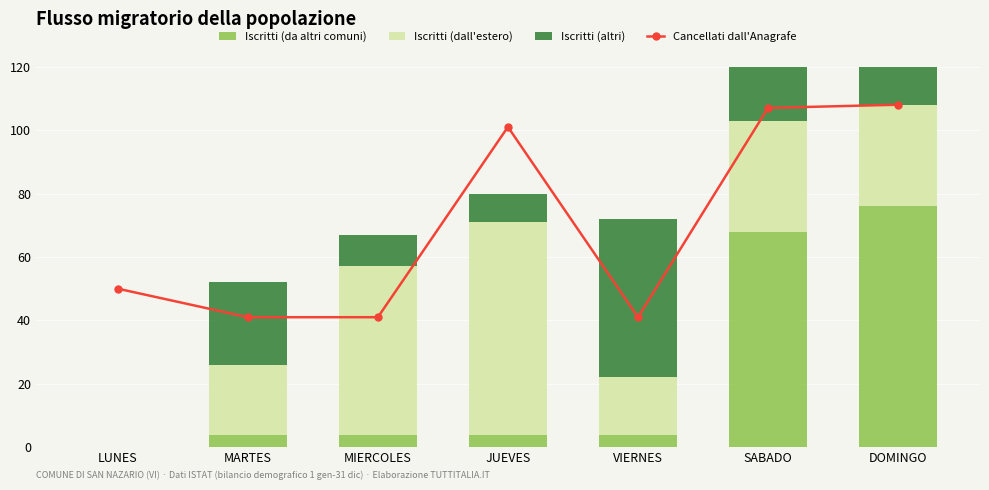

What is the total value across all series at VIERNES?

113